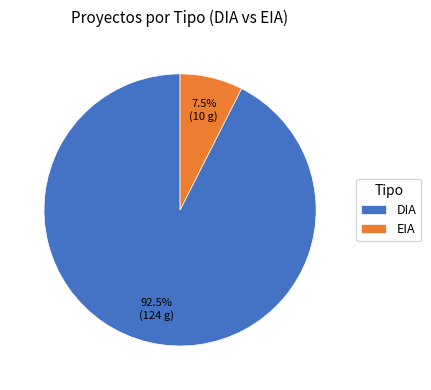

Which slice is the smallest?

EIA